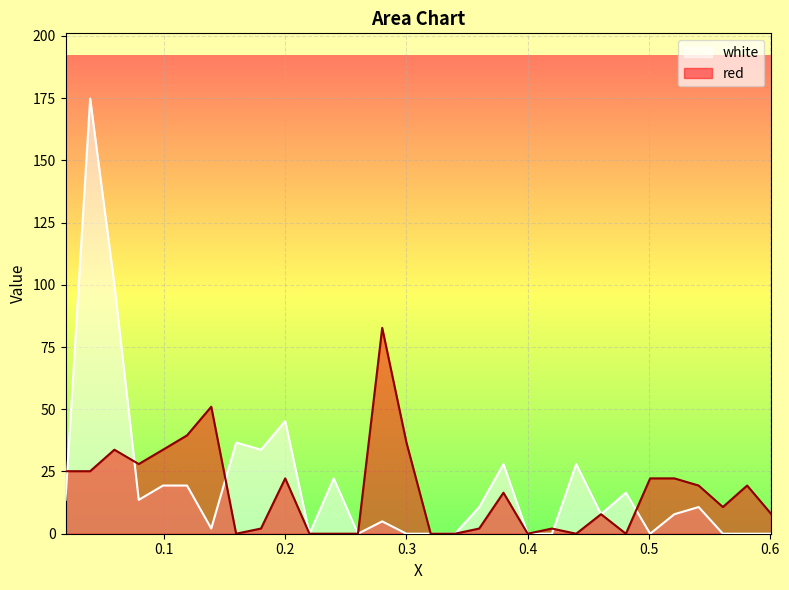

What is the highest value of the red series?

82.7